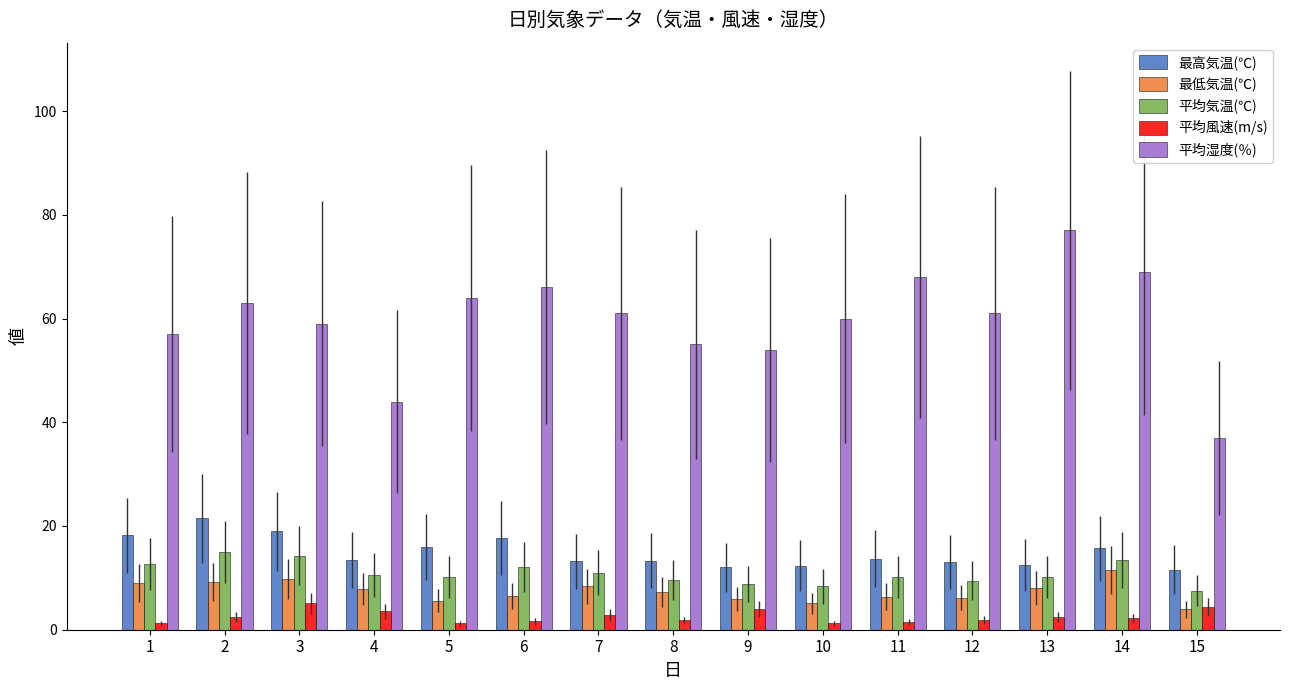

At how many categories does at least one series exceed 47?

13